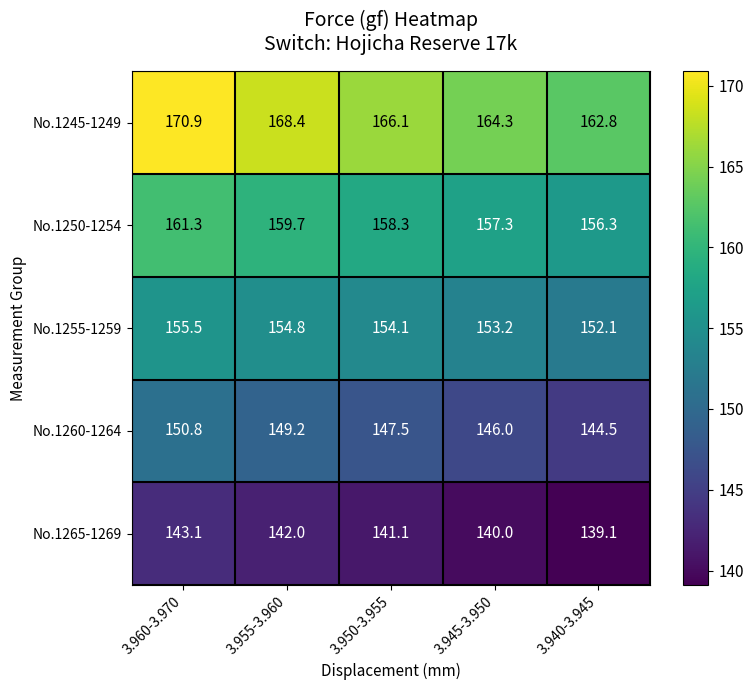

How many values in the No.1250-1254 series are below 158?

2